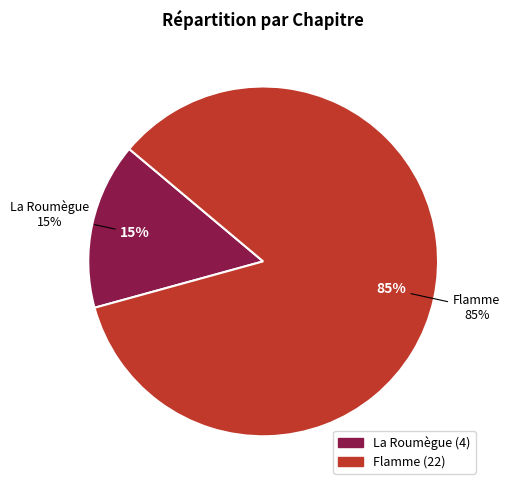

Which slice is the largest?

Flamme